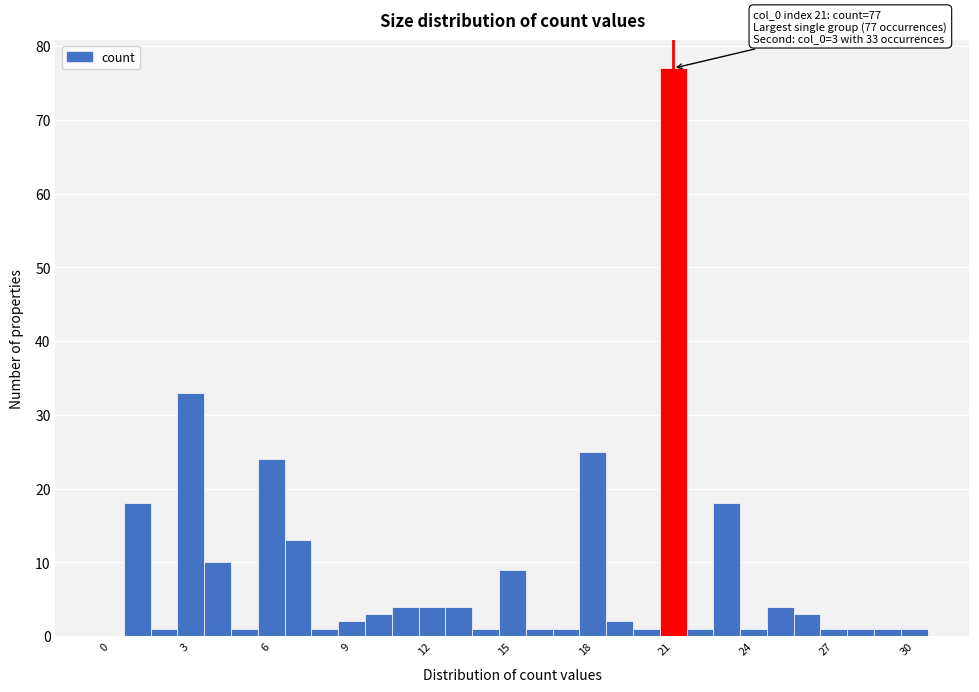

Around what value on the x-axis is the tallest bar? Give the approximate position of its centre, as read against the axis.

21.0